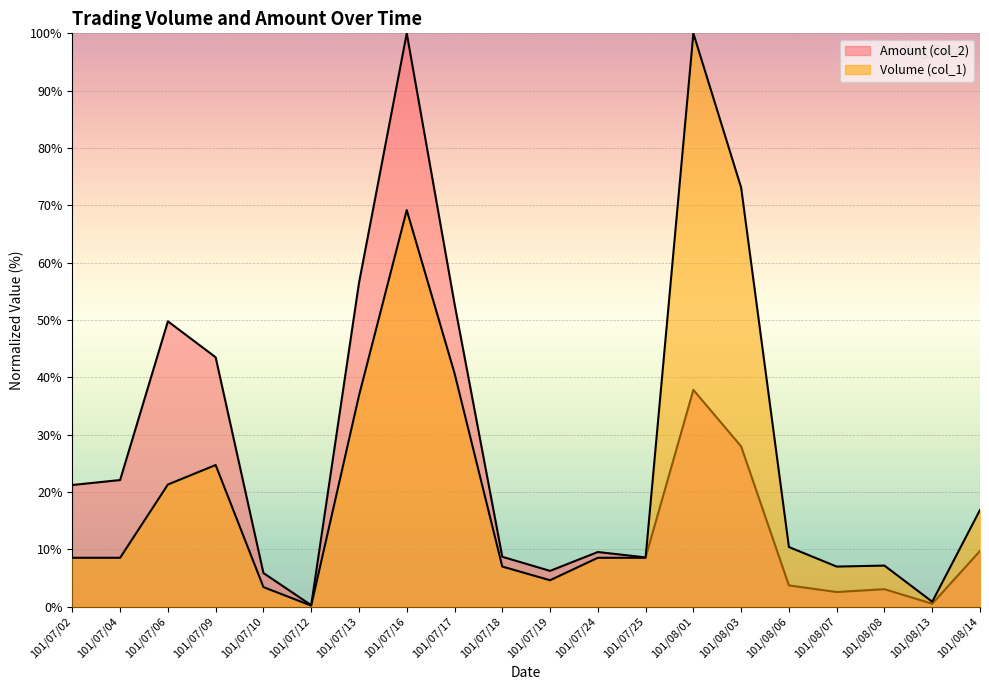

Is it true that Amount (col_2) equals 21.2 at 101/07/02?

True